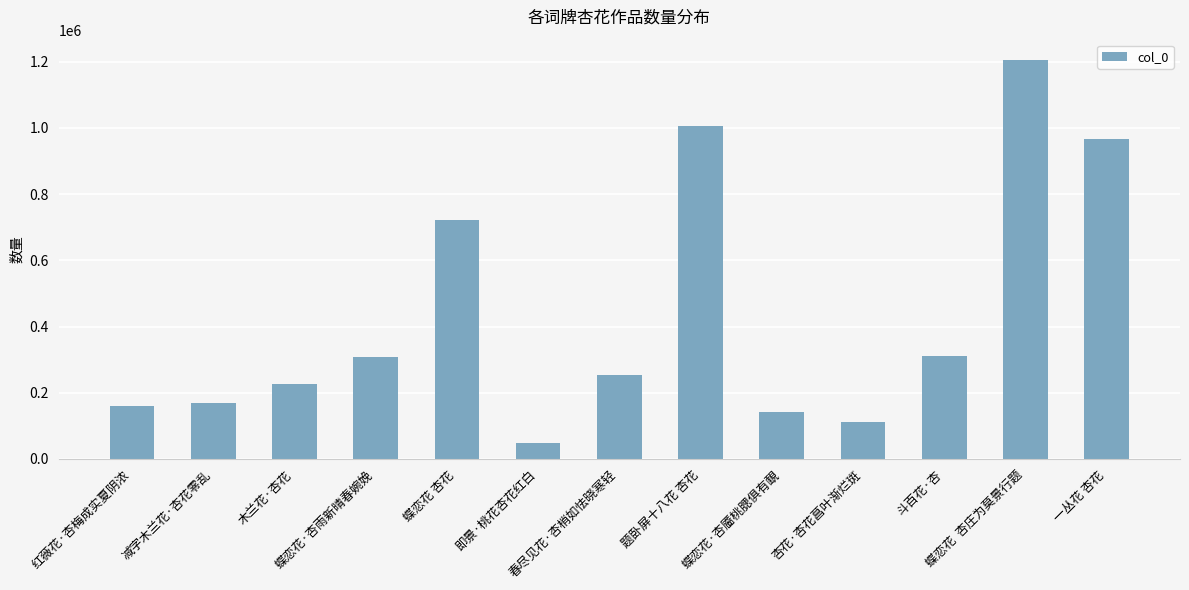

What is the sum of the values at 题卧屏十八花 杏花 and 杏花·杏花菖叶渐烂斑?

1118169